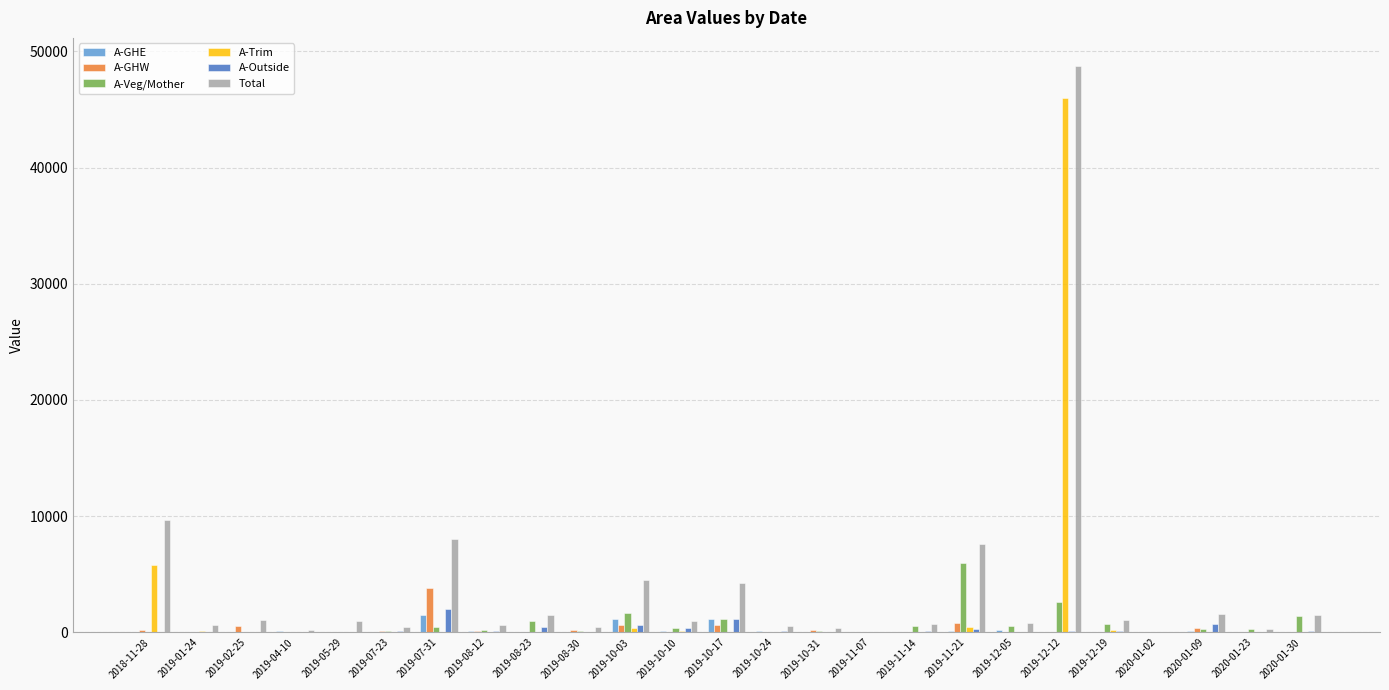

Which series changed the most between 2019-11-14 and 2019-11-21?

Total